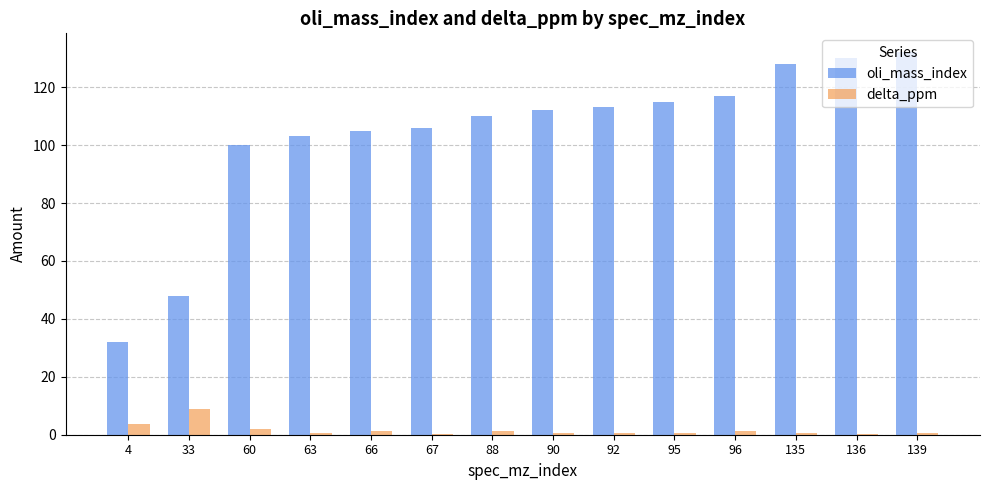

At which label is delta_ppm closest to 4?

4